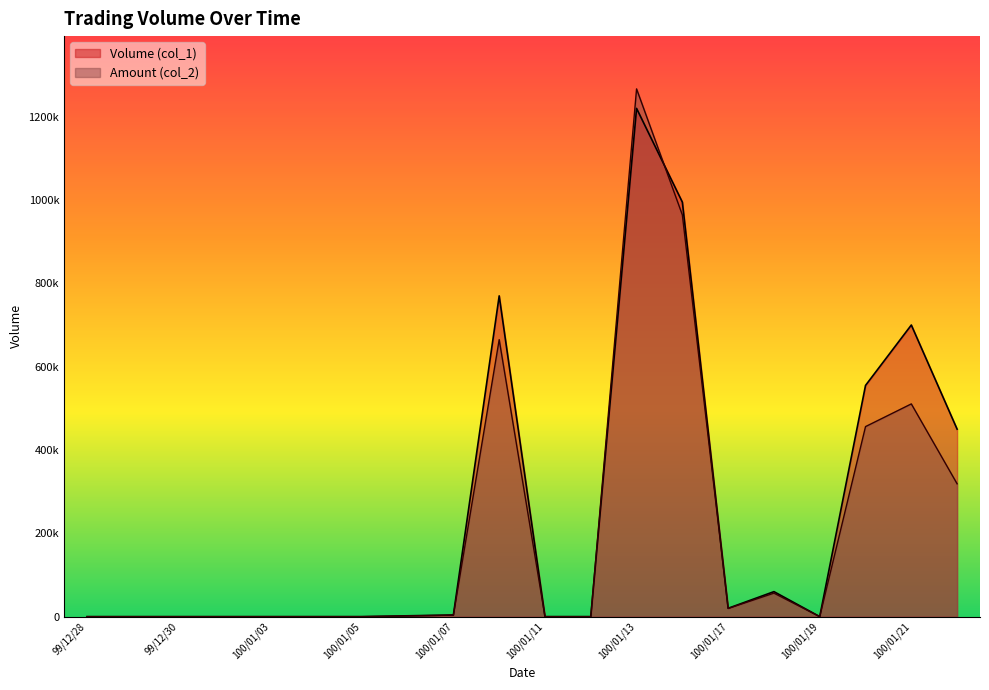

Reading left to right, list all the values displayed in this chart.

Volume (col_1): 0	0	0	0	0	0	0	2000	4000	770000	0	0	1220000	995000	20000	60000	0	555000	700000	450000
Amount (col_2): 0	0	0	0	0	0	0	1660	3560	664930	0	0	1266850	964350	19600	56400	0	456180	510650	318870